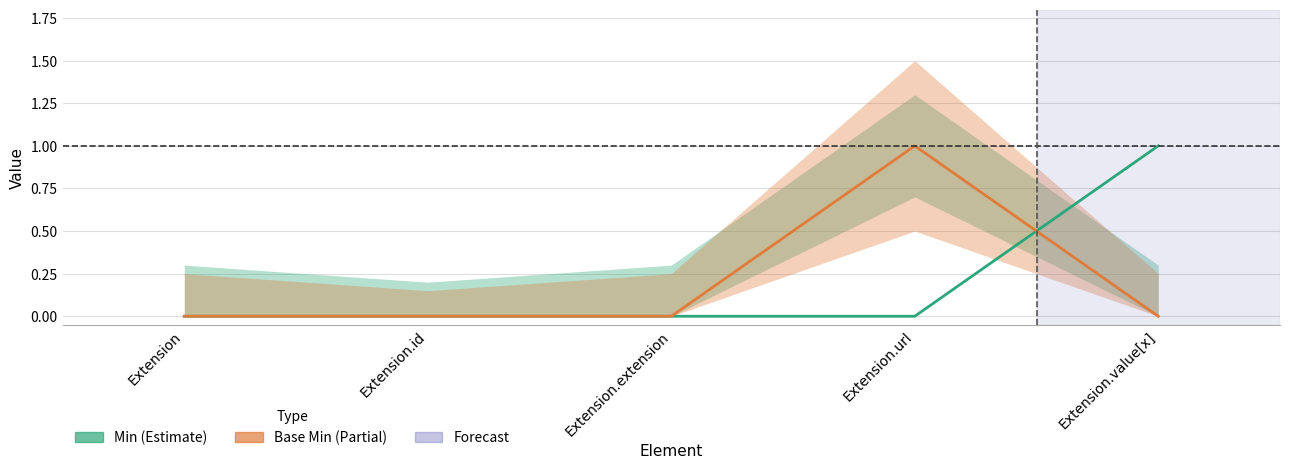

What is the maximum value shown in the chart?

1.0